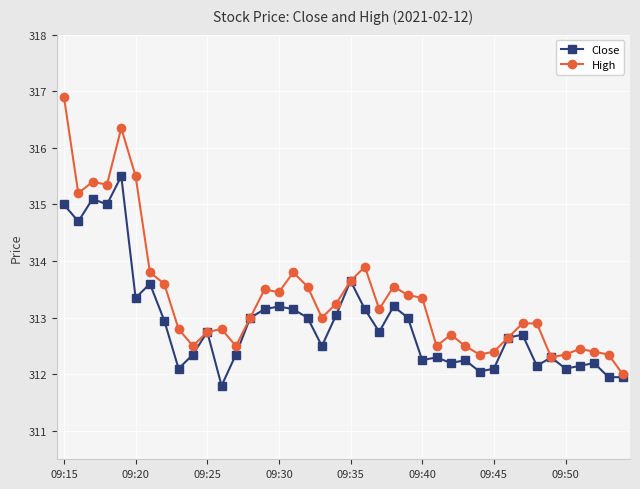

Which series has the widest spread of values?

High